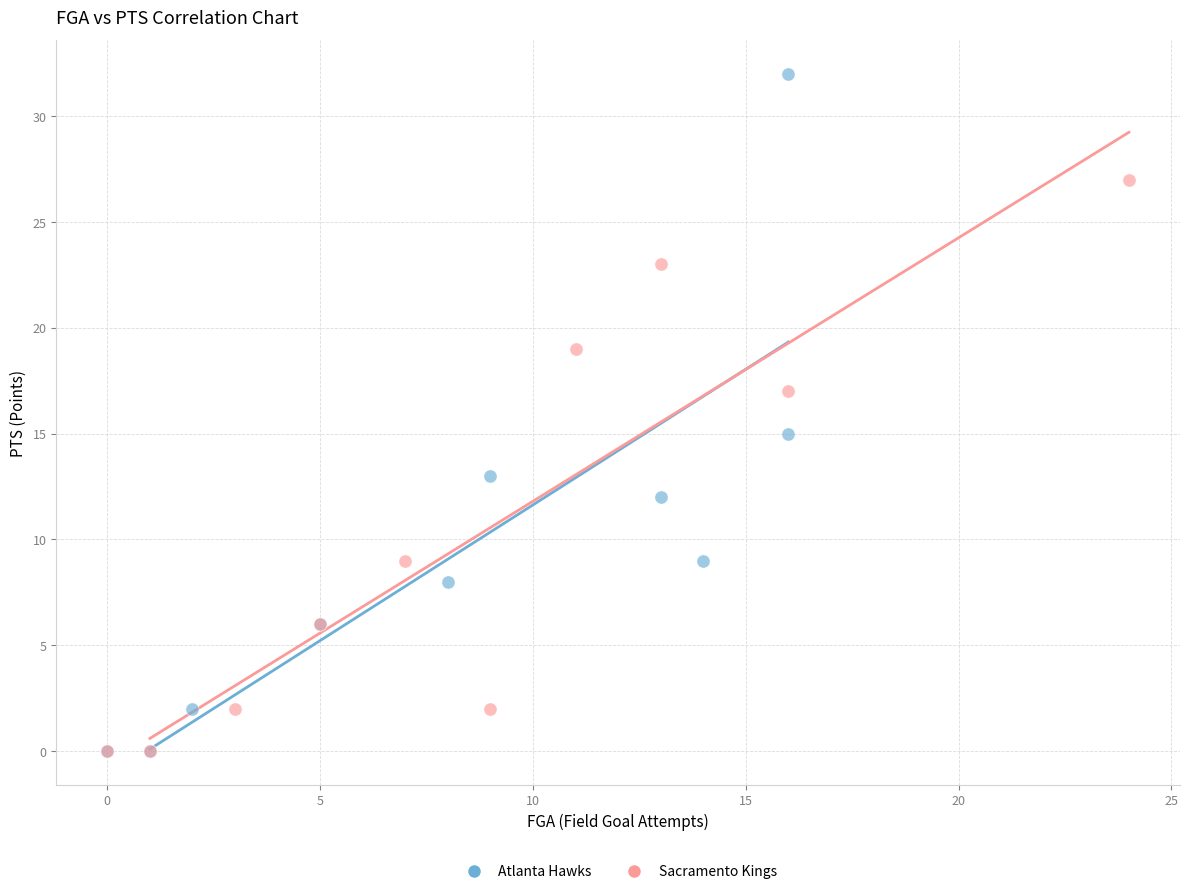

Which series contains the highest Y value?

Atlanta Hawks